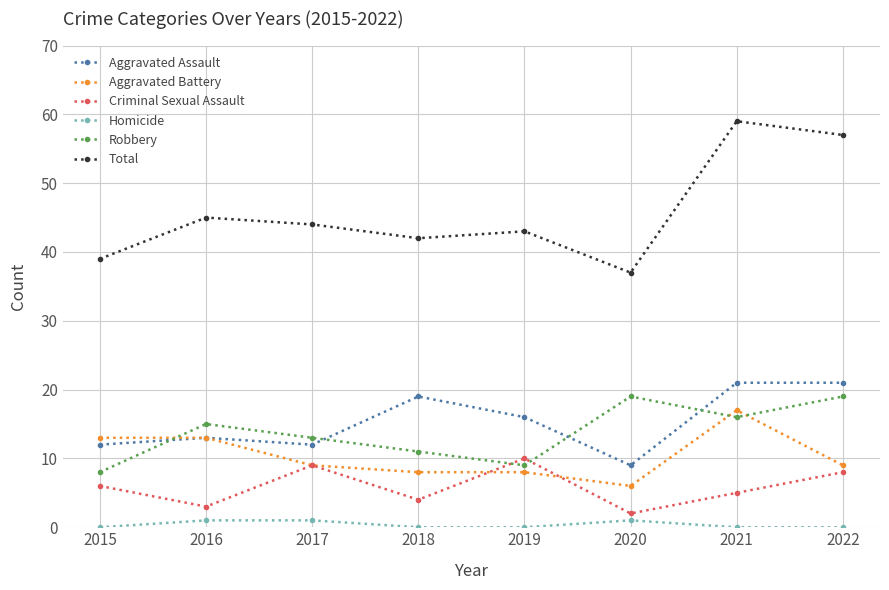

Reading left to right, list all the values displayed in this chart.

Aggravated Assault: 2015=12	2016=13	2017=12	2018=19	2019=16	2020=9	2021=21	2022=21
Aggravated Battery: 2015=13	2016=13	2017=9	2018=8	2019=8	2020=6	2021=17	2022=9
Criminal Sexual Assault: 2015=6	2016=3	2017=9	2018=4	2019=10	2020=2	2021=5	2022=8
Homicide: 2015=0	2016=1	2017=1	2018=0	2019=0	2020=1	2021=0	2022=0
Robbery: 2015=8	2016=15	2017=13	2018=11	2019=9	2020=19	2021=16	2022=19
Total: 2015=39	2016=45	2017=44	2018=42	2019=43	2020=37	2021=59	2022=57